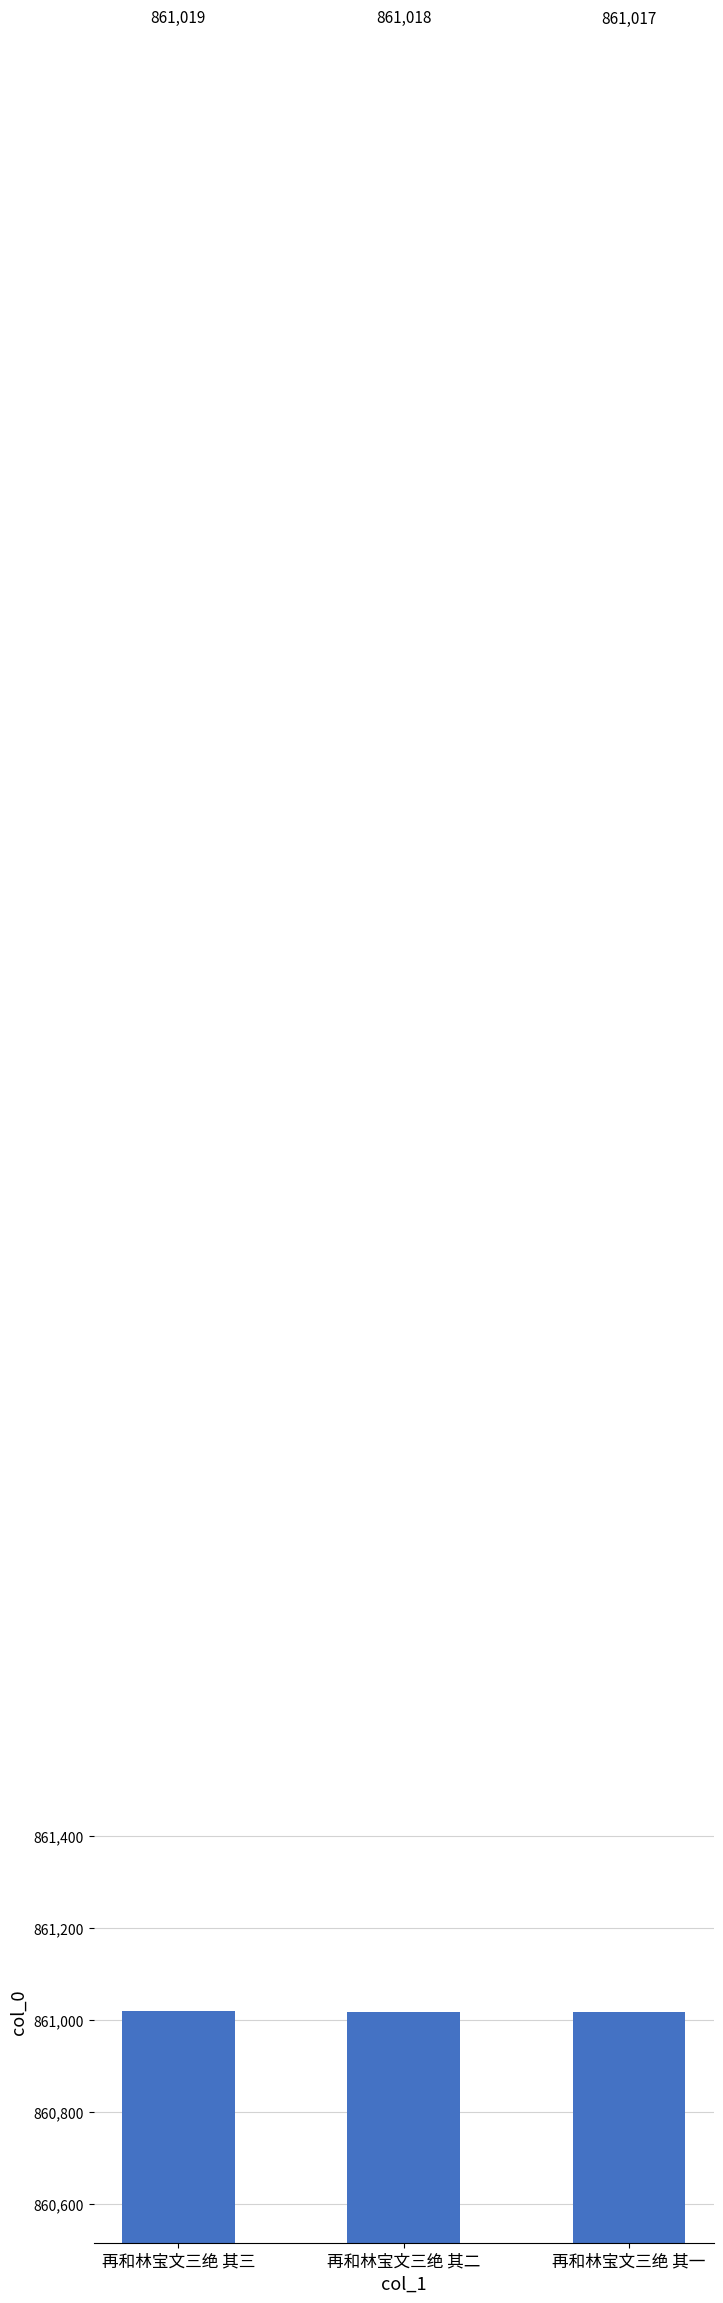

What is the change in value from 再和林宝文三绝 其三 to 再和林宝文三绝 其二?

-1